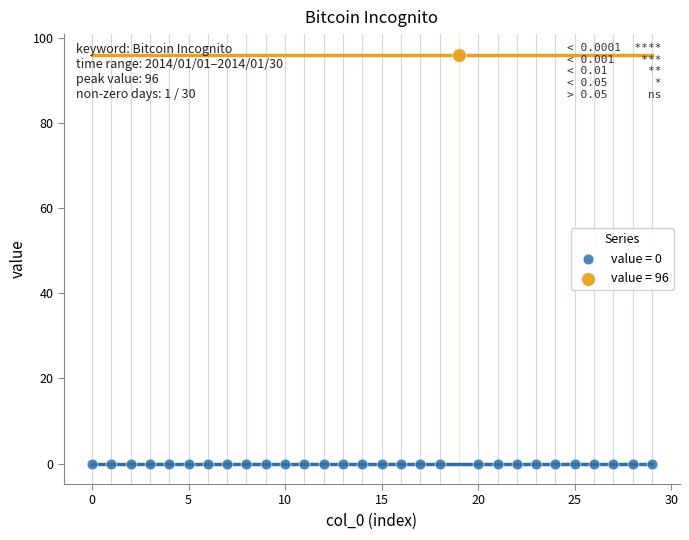

What are all the series names shown in the legend?

value = 0, value = 96